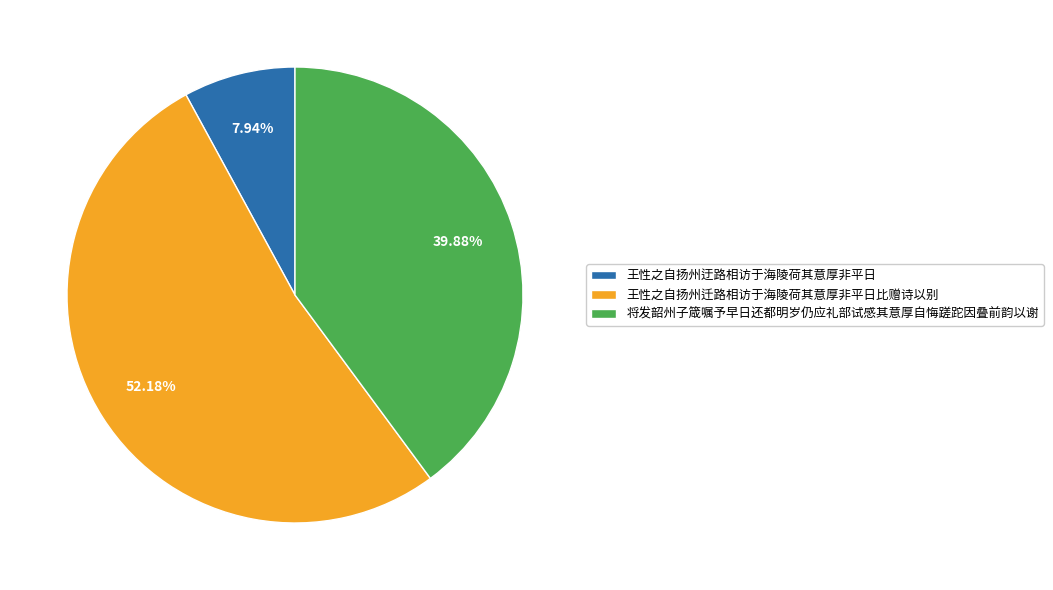

Approximately how many times larger is the value at 将发韶州子箴嘱予早日还都明岁仍应礼部试感其意厚自悔蹉跎因叠前韵以谢 compared to 王性之自扬州迁路相访于海陵荷其意厚非平日比赠诗以别?

0.8